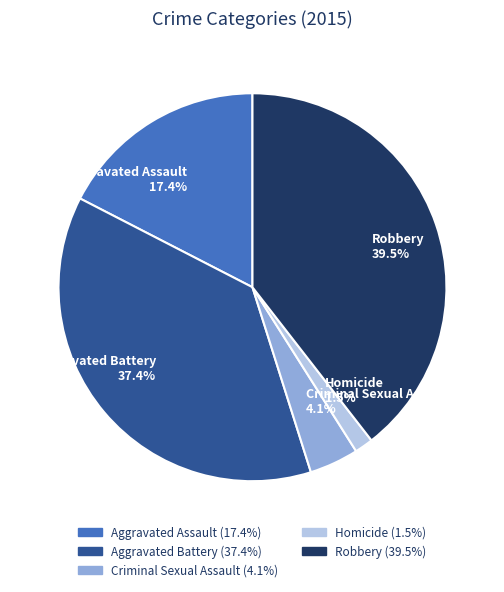

To the nearest percent, what portion does Aggravated Assault represent?

17%